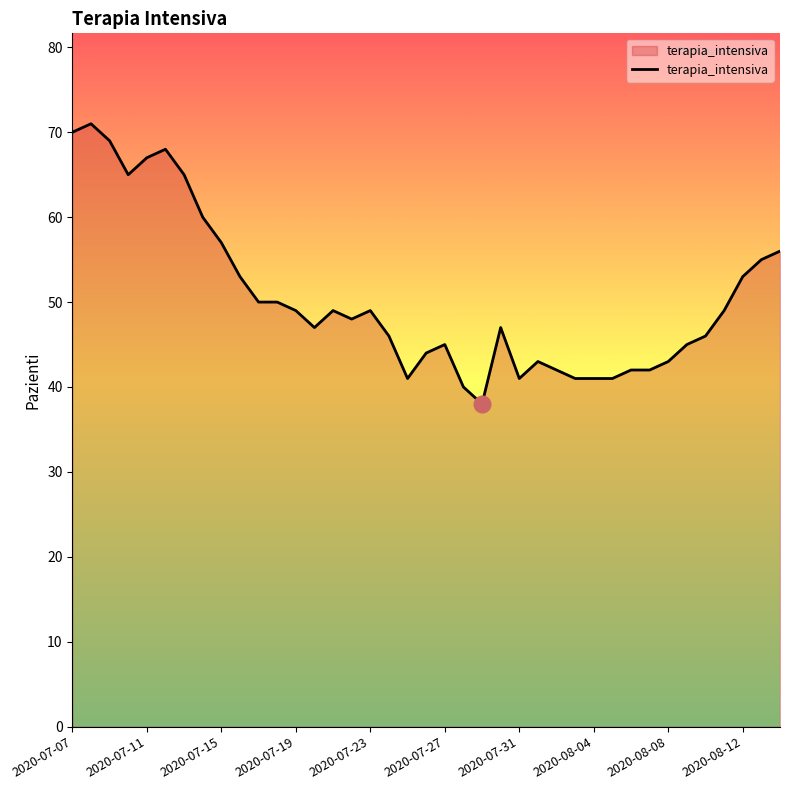

What is the greatest value displayed?

71